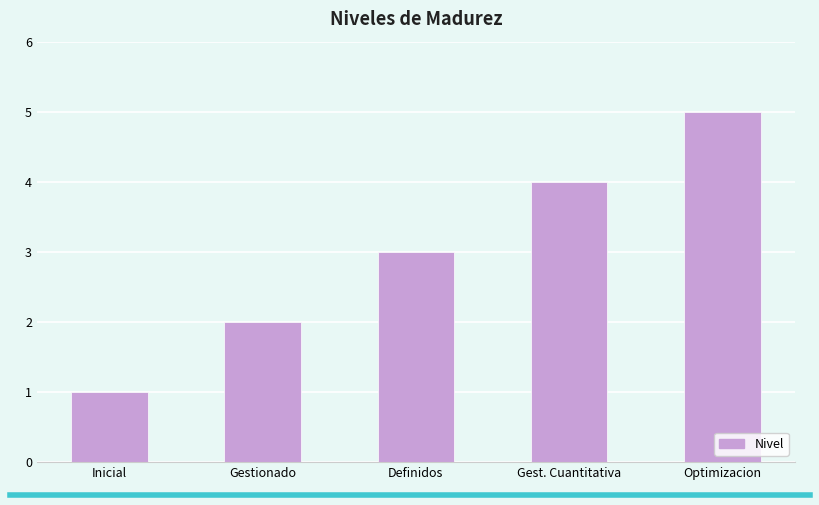

Between Optimizacion and Inicial, which is larger?

Optimizacion